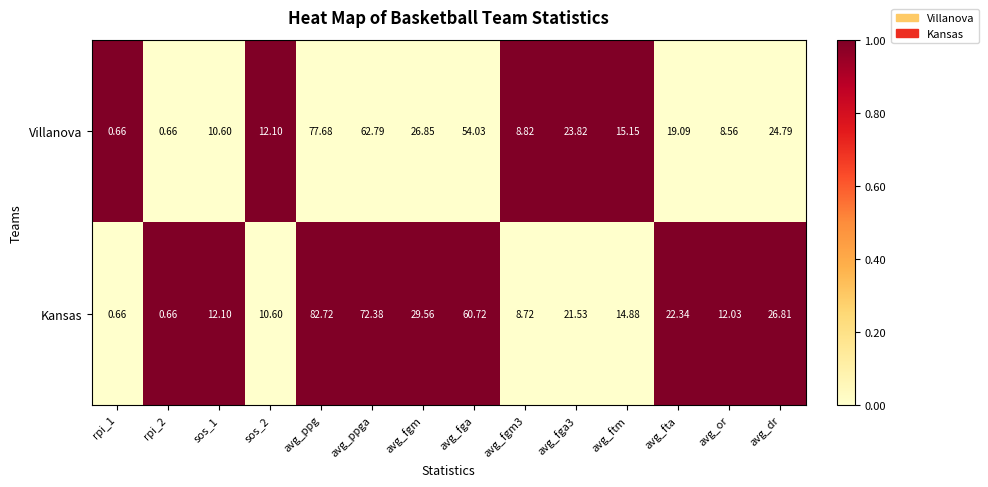

Is the value of Villanova at rpi_2 greater than the value of Kansas at avg_fga?

No